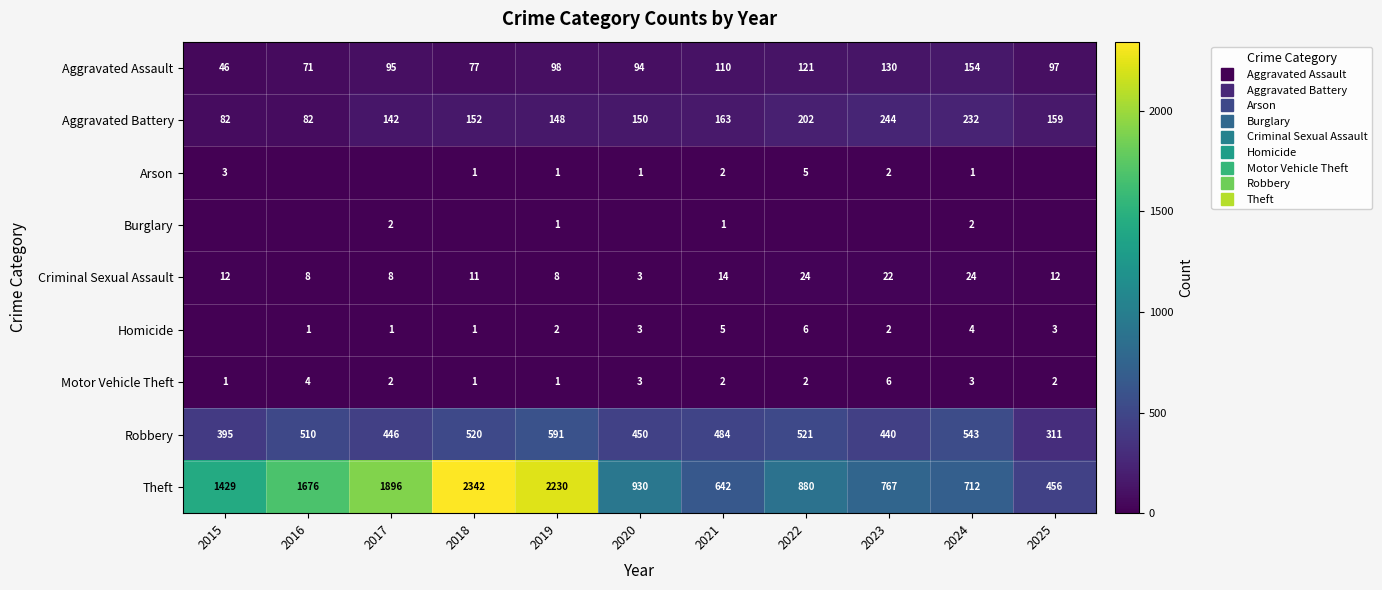

What is the highest value of the Aggravated Battery series?

244